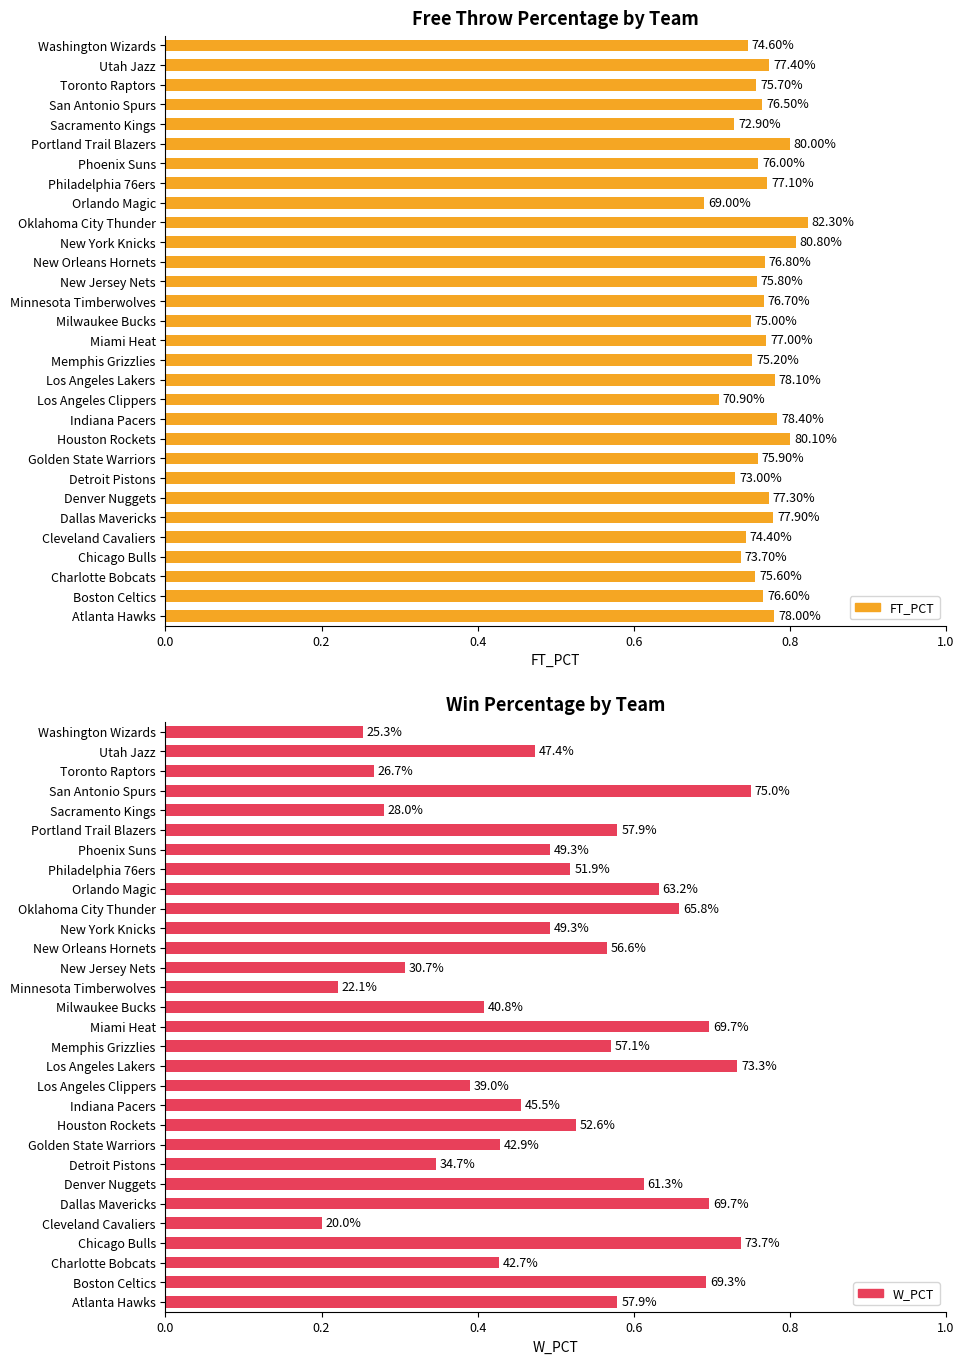

What is the label of the 12th bar from the right?

New Orleans Hornets